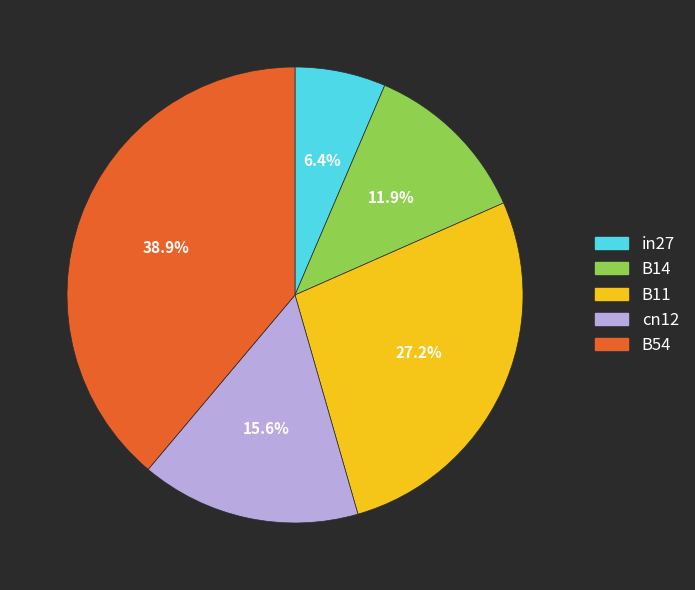

Does cn12 represent more than half of the total?

No